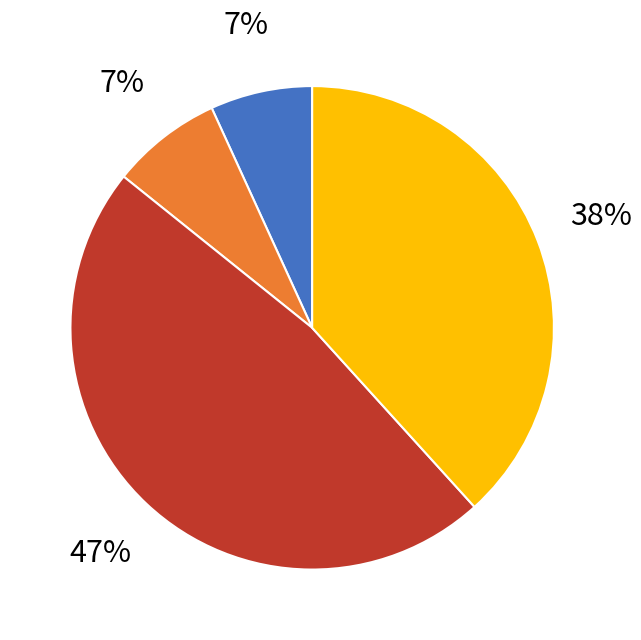

How many segments does this pie chart have?

4